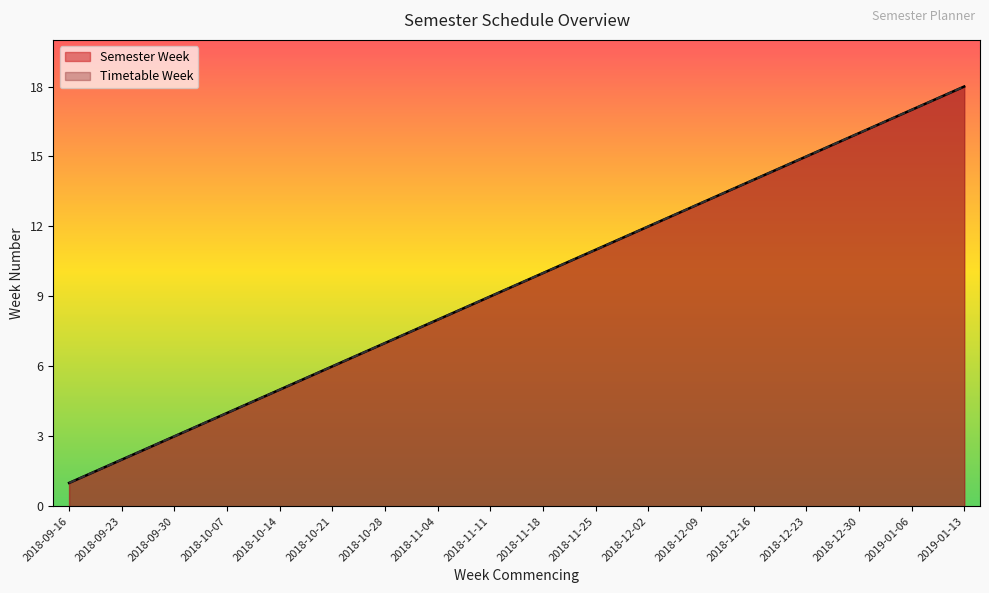

Which has a higher value, 2018-09-23 or 2018-10-14?

2018-10-14